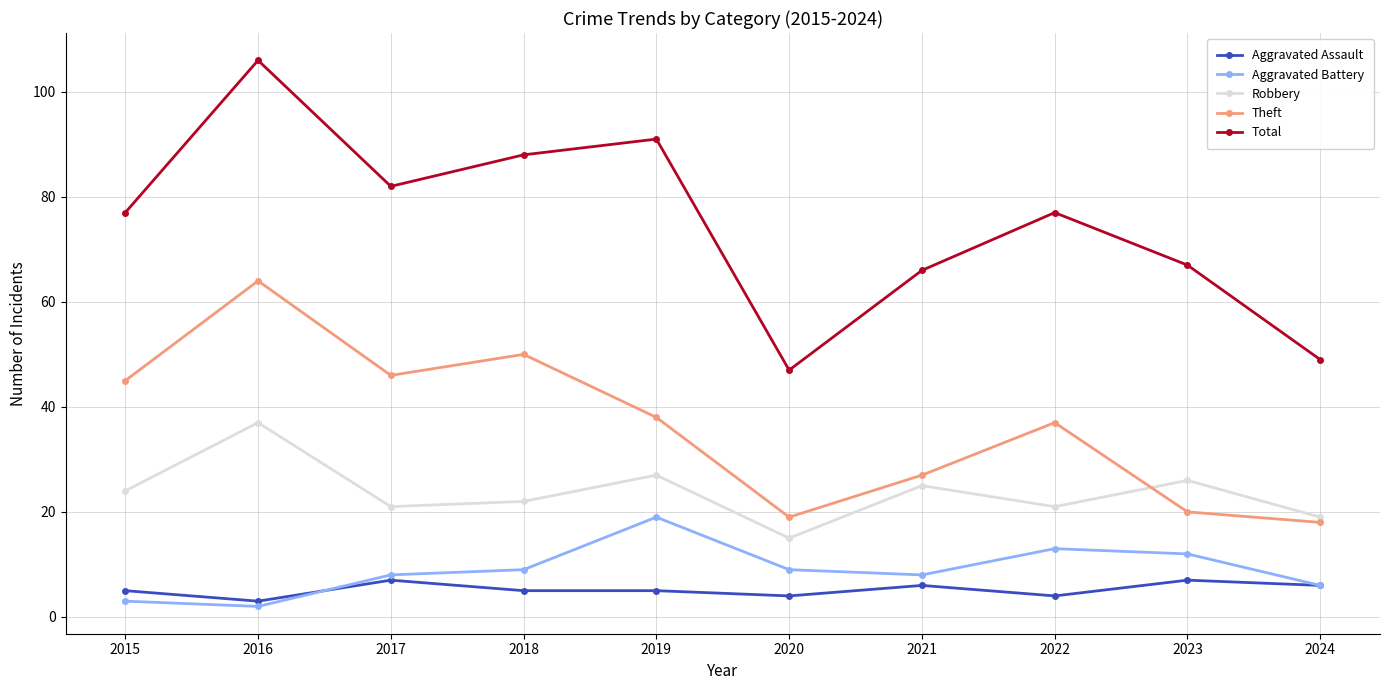

At how many categories does at least one series exceed 101?

1